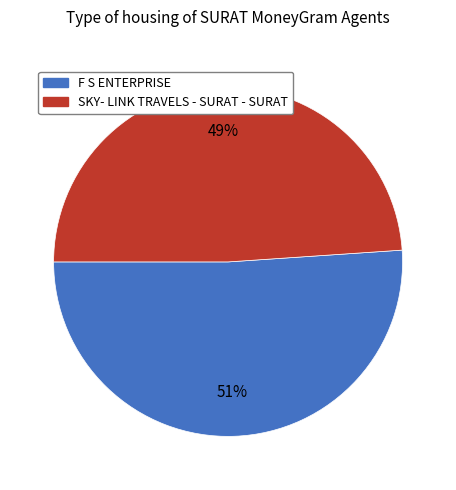

The SKY- LINK TRAVELS - SURAT - SURAT slice represents 49% of the pie. True or false?

True